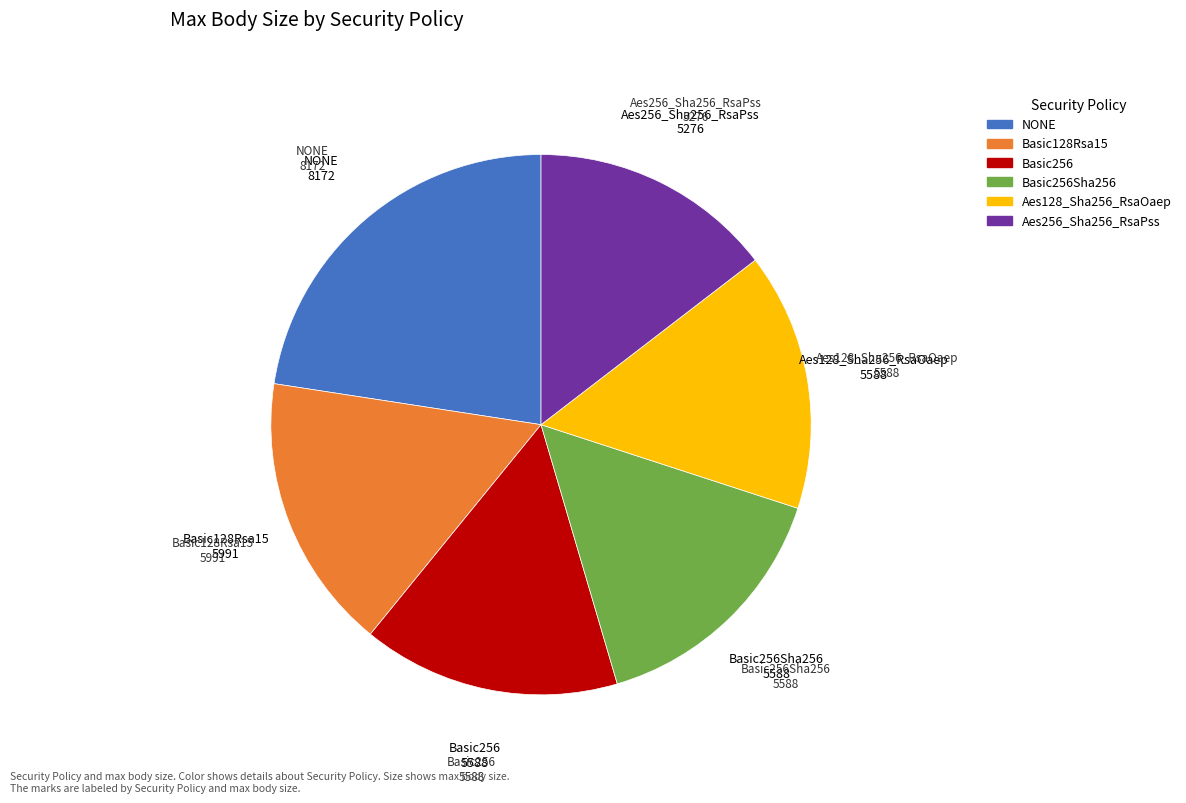

Is there a majority slice in this chart?

No